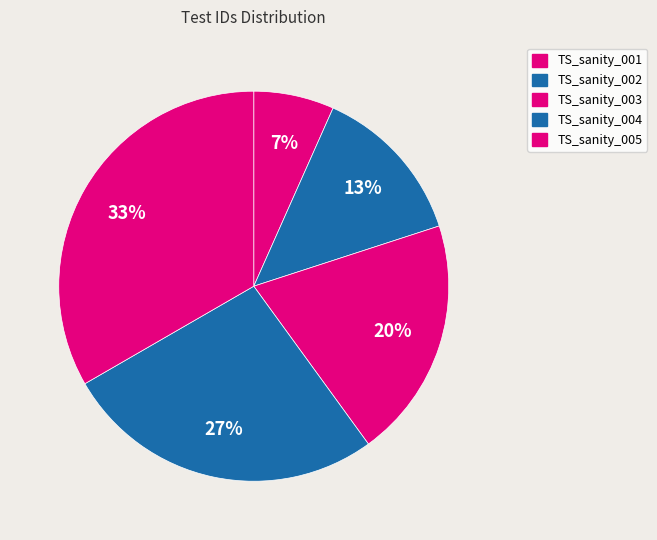

How many segments does this pie chart have?

5